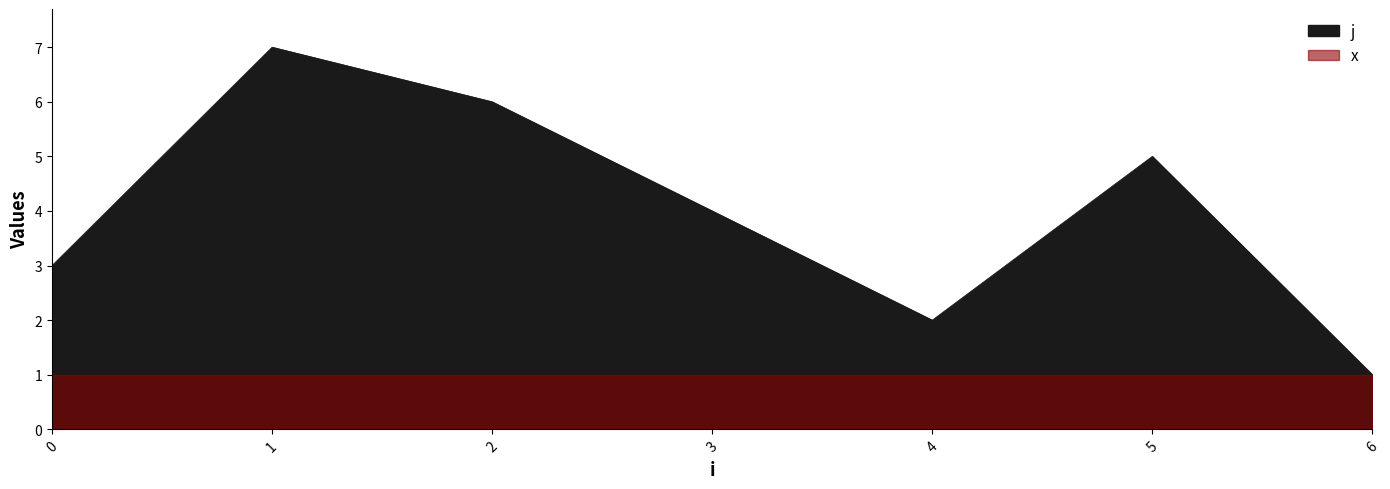

What is the sum of the values at 5 and 3?

9